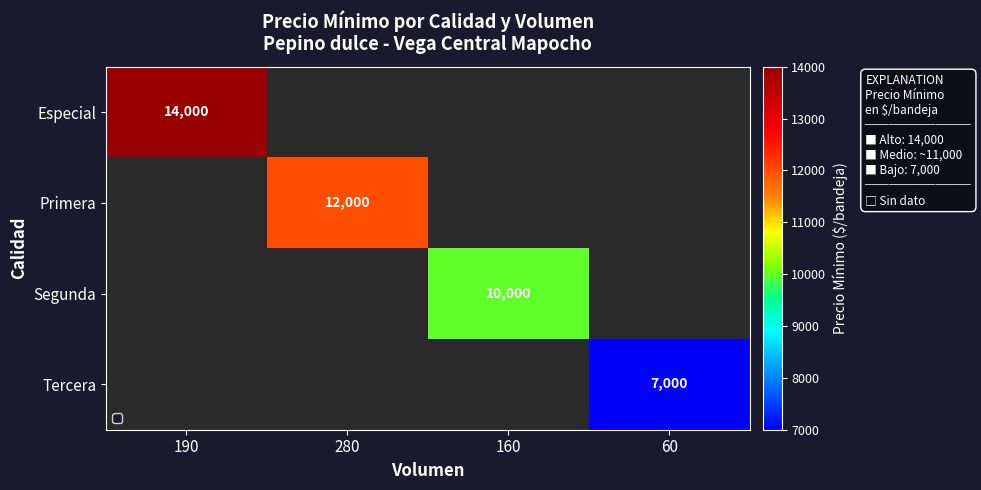

Which category has the lowest value across all series?

60